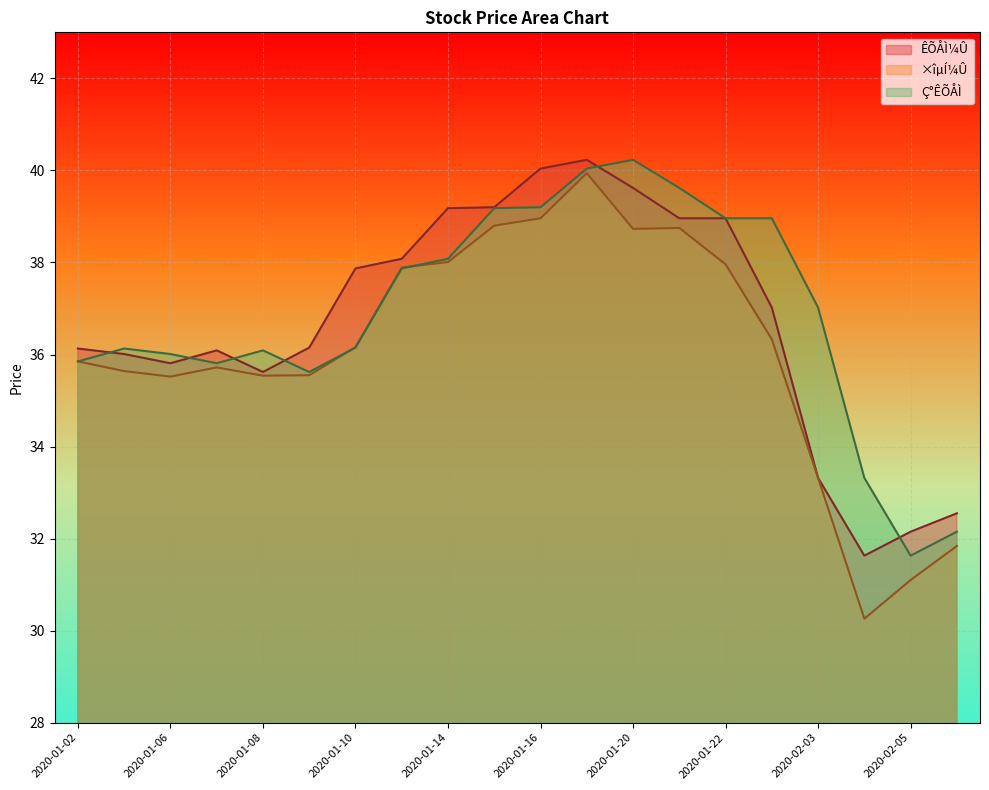

How many lines are shown in the chart?

3